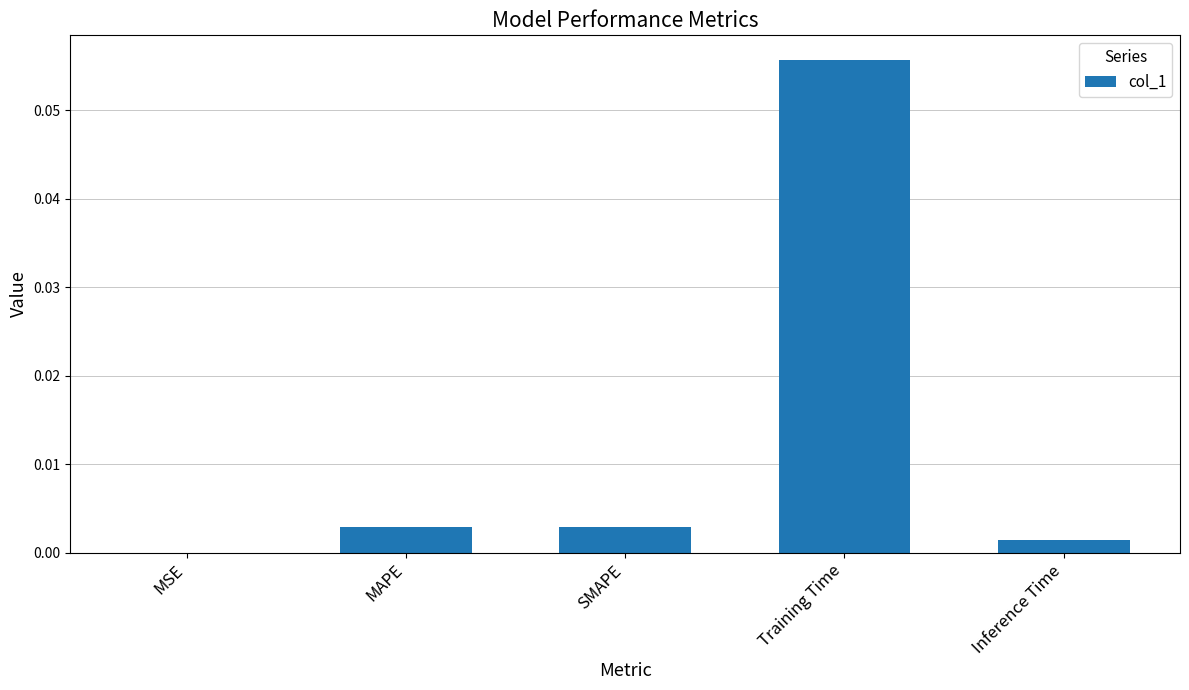

Is it true that the value at SMAPE is 0.0?

True